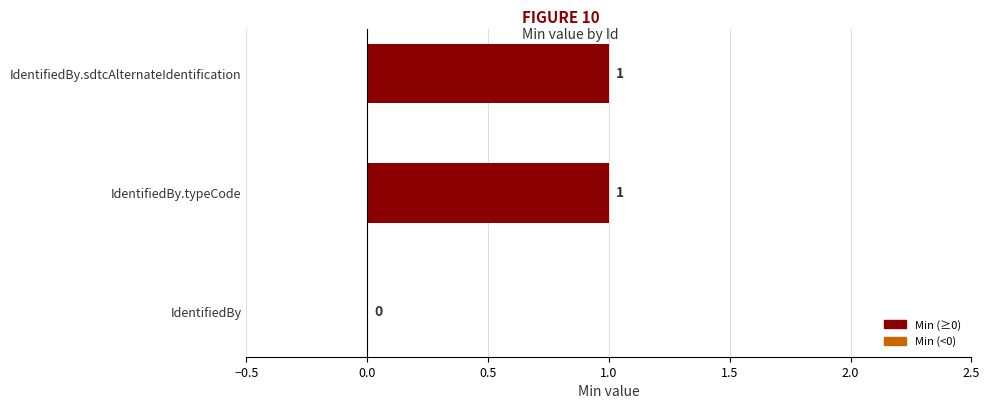

Reading top to bottom, extract all data points from this chart.

IdentifiedBy.sdtcAlternateIdentification=1	IdentifiedBy.typeCode=1	IdentifiedBy=0